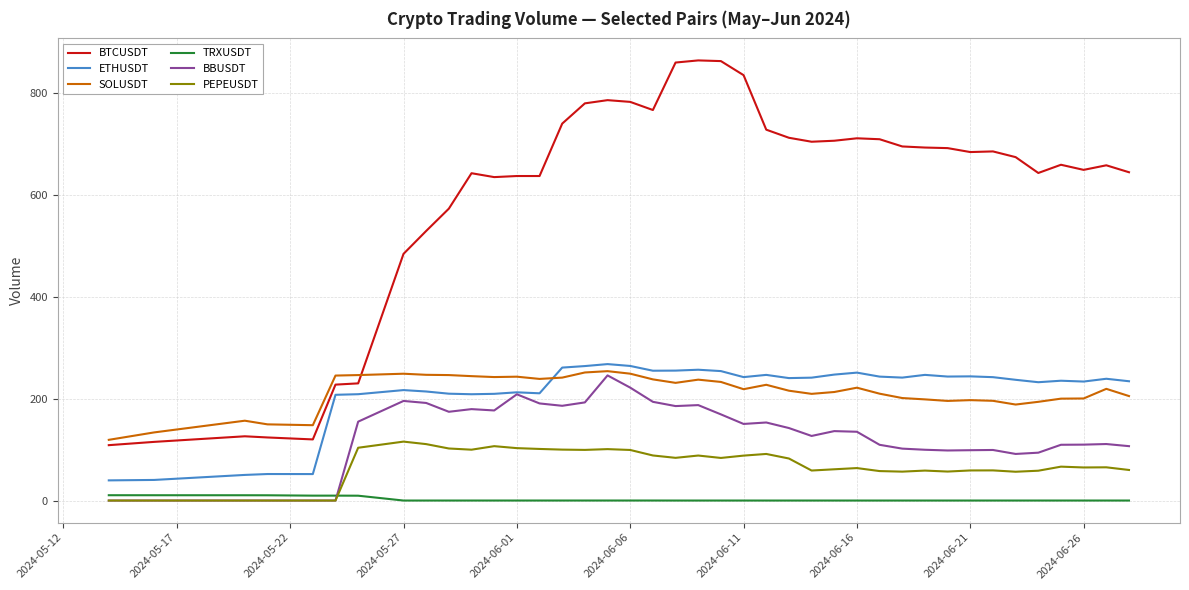

In ETHUSDT, how many points are lower than both neighbors (excluding endpoints)?

10